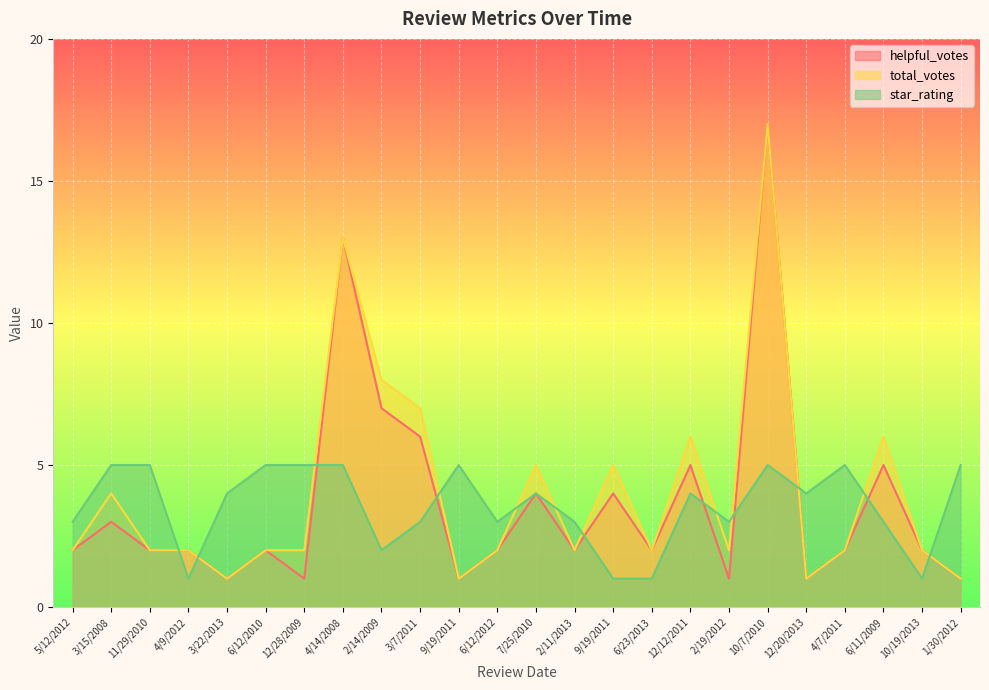

Which category has the lowest value in the total_votes series?

3/22/2013